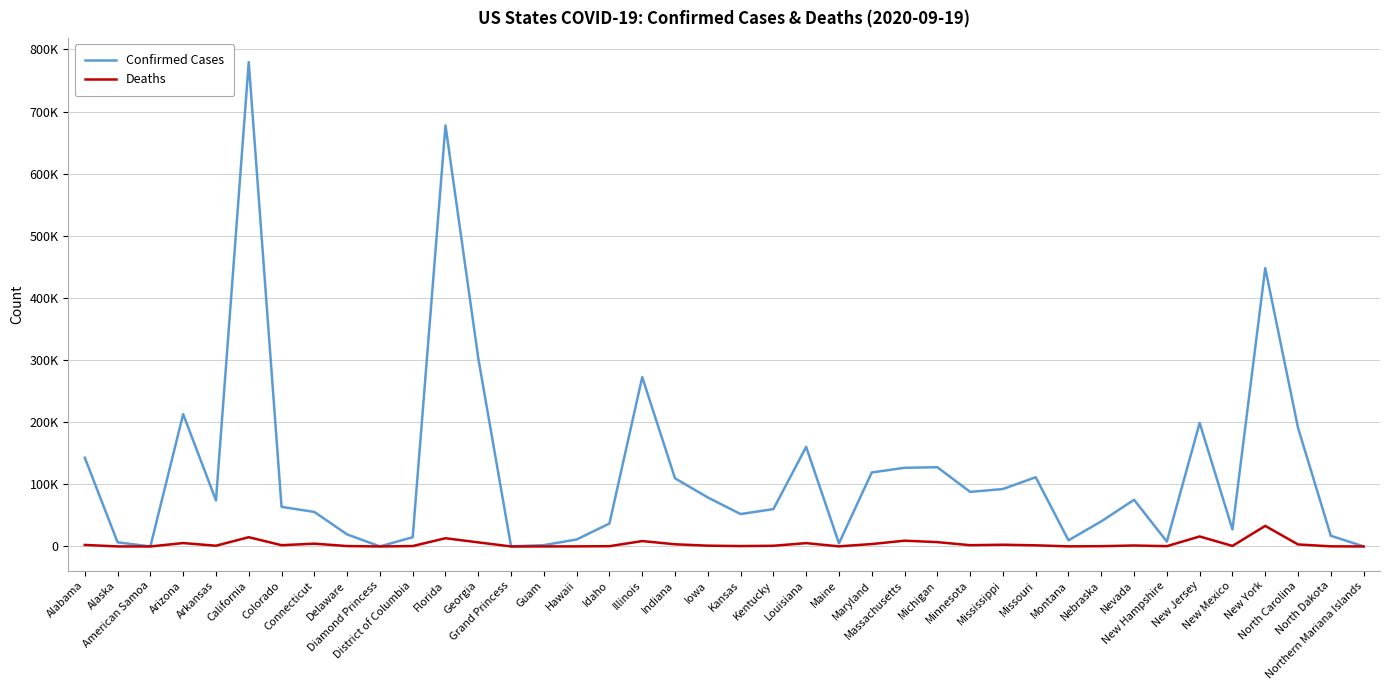

At which label does Deaths first exceed 1524?

Alabama